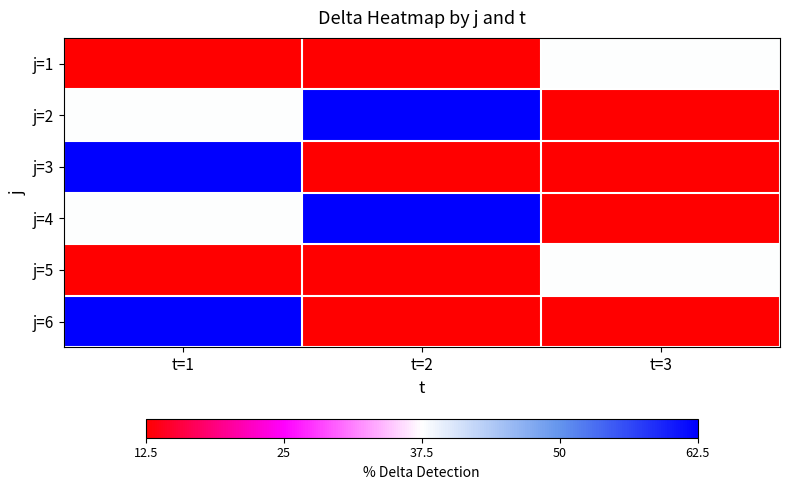

What is the difference between the highest and lowest values at t=3?

25.0